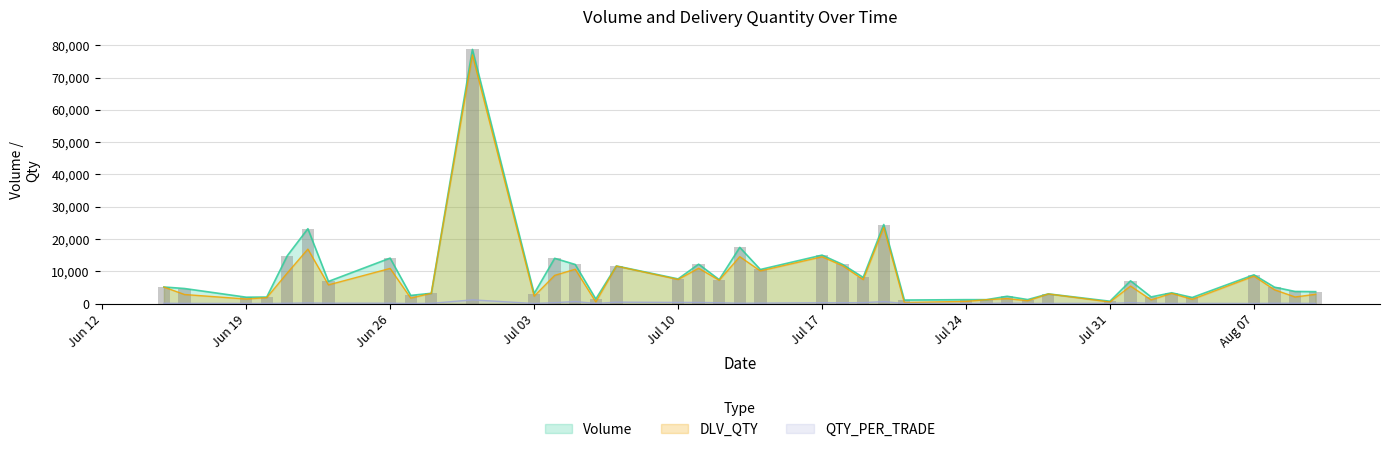

Which series has the widest spread of values?

Volume